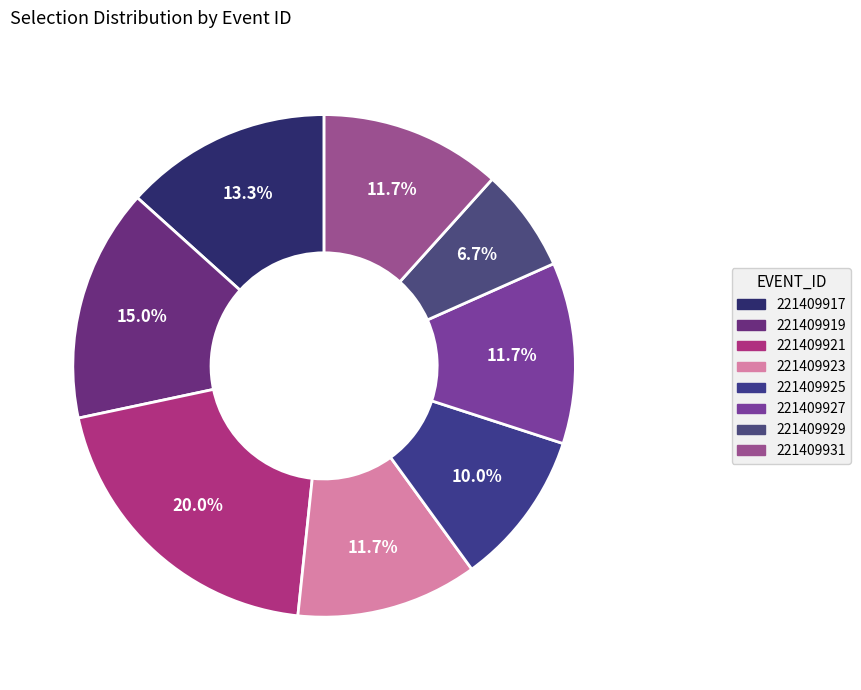

Do 221409927 and 221409917 together represent more than half of the pie?

No